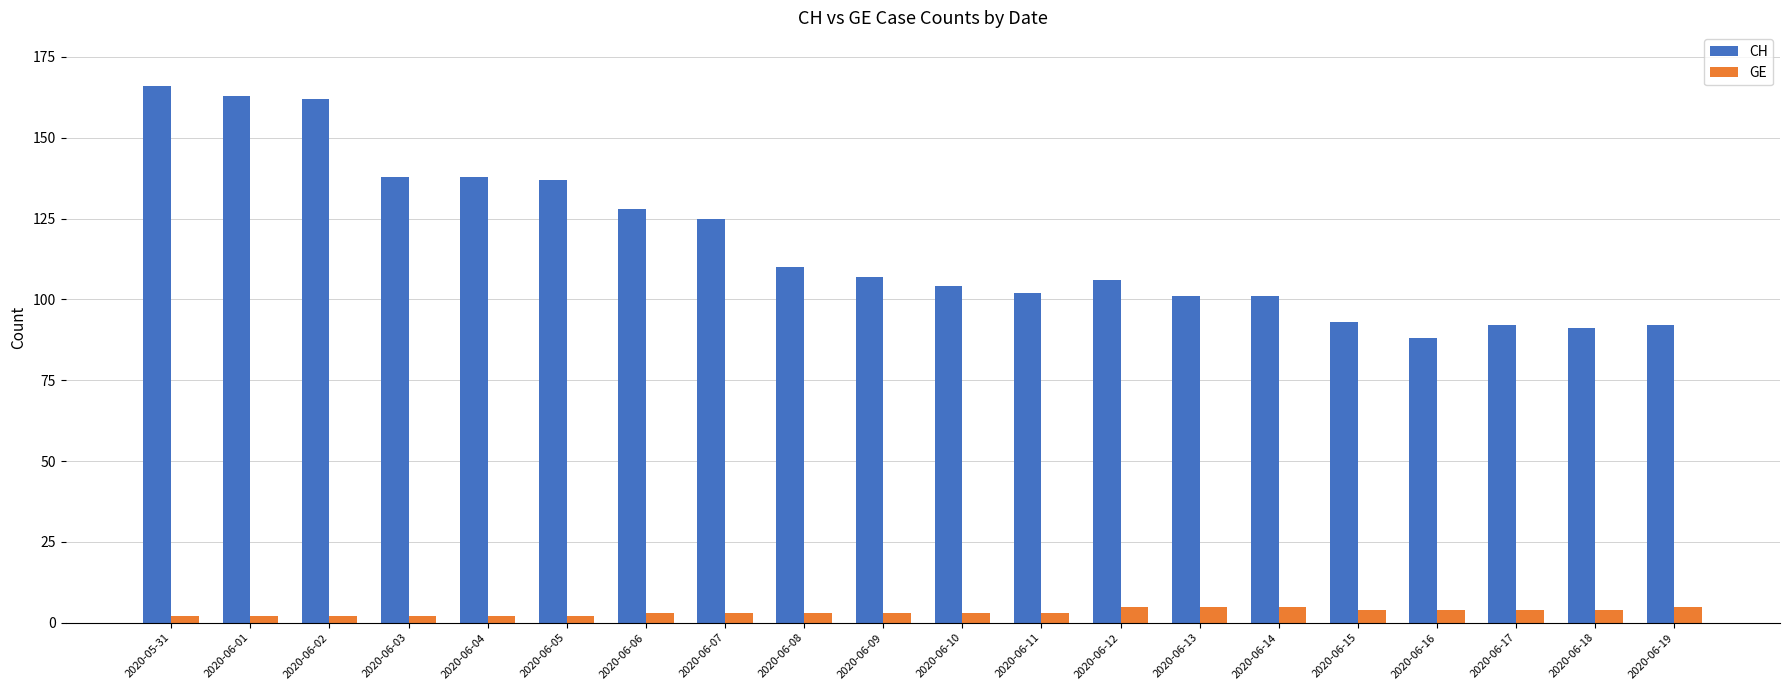

What is the difference between the CH values at 2020-06-04 and 2020-06-07?

13